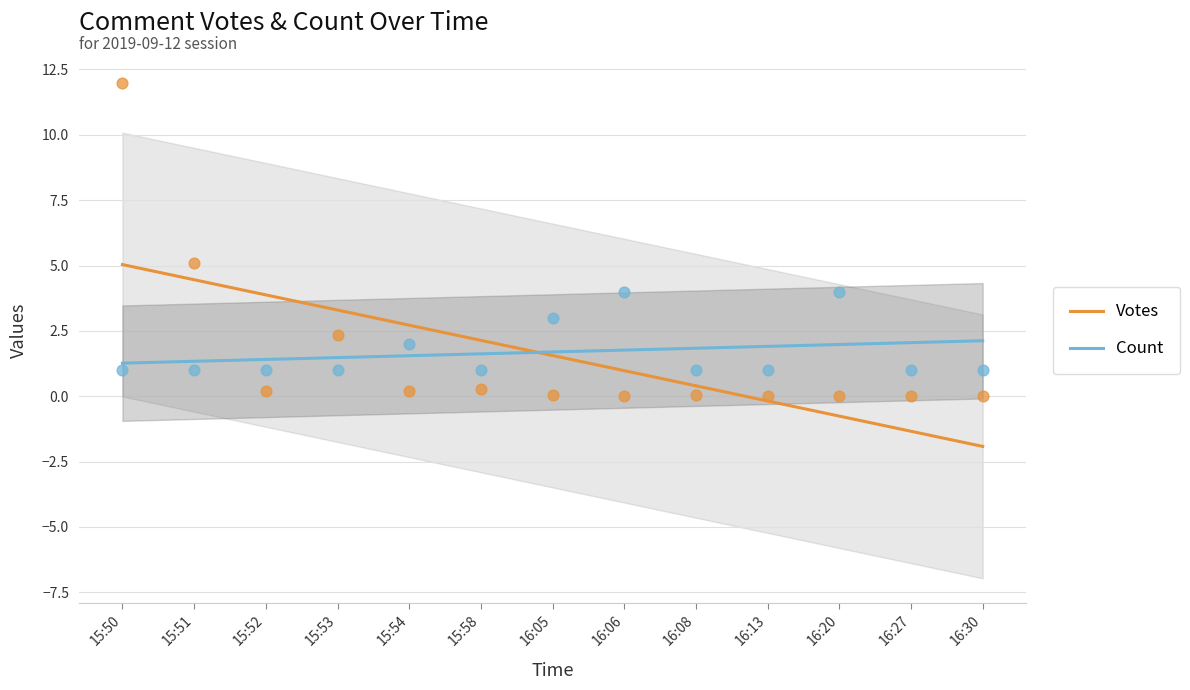

What is the total value across all series at 16:27?

0.7